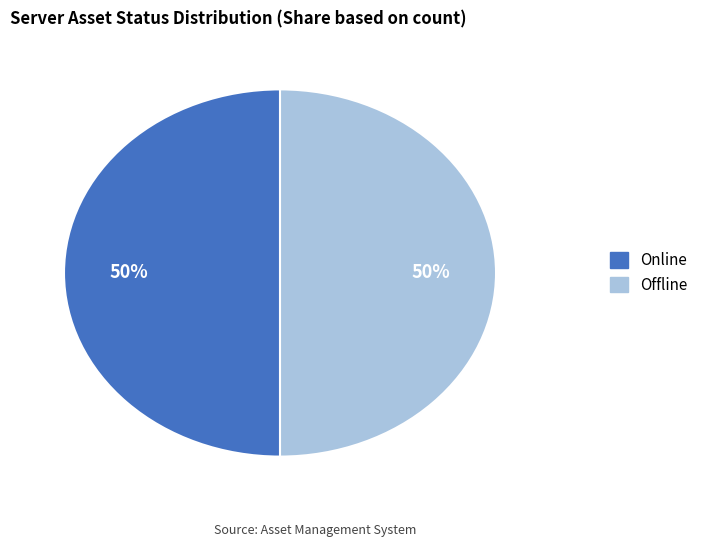

To the nearest percent, what is the average slice percentage?

50%